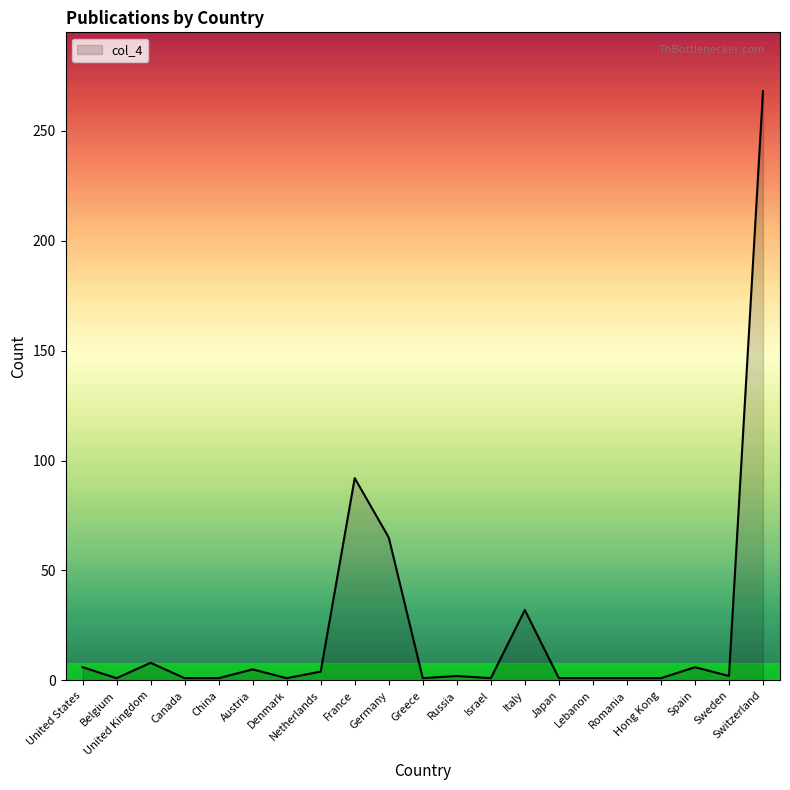

What is the smallest value displayed?

1